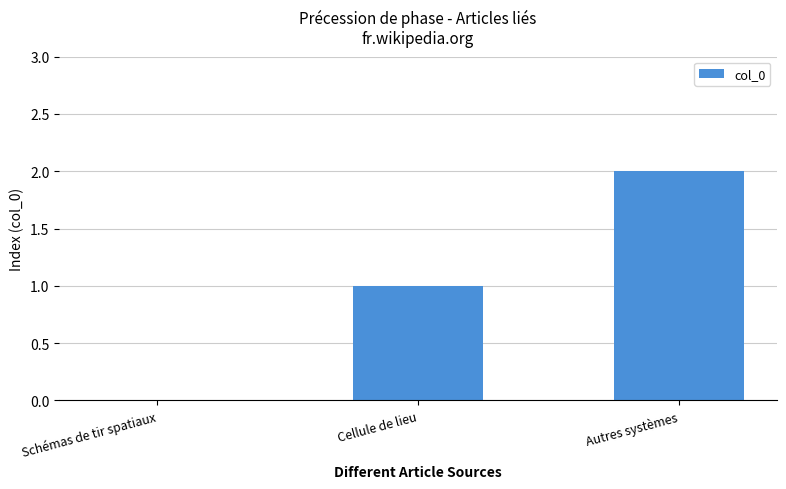

What is the difference between the values at Autres systèmes and Schémas de tir spatiaux?

2